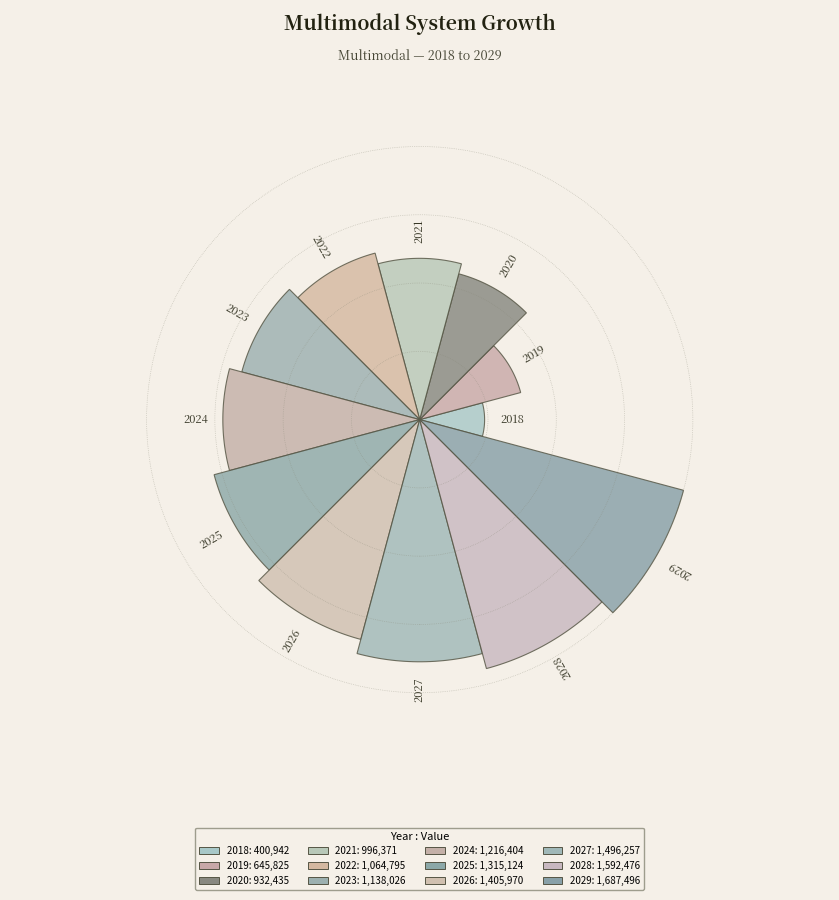

Do 2029 and 2021 together represent more than half of the pie?

No